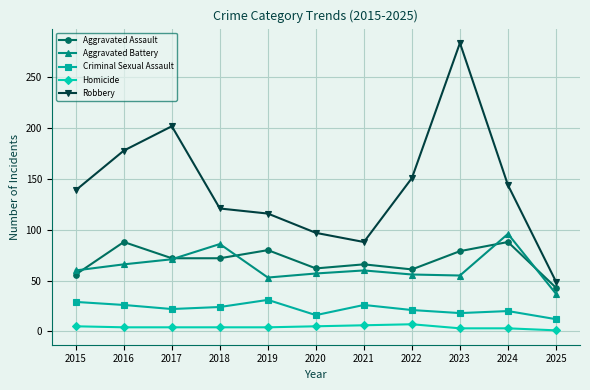

The Aggravated Assault series shows 149 at 2016. True or false?

False